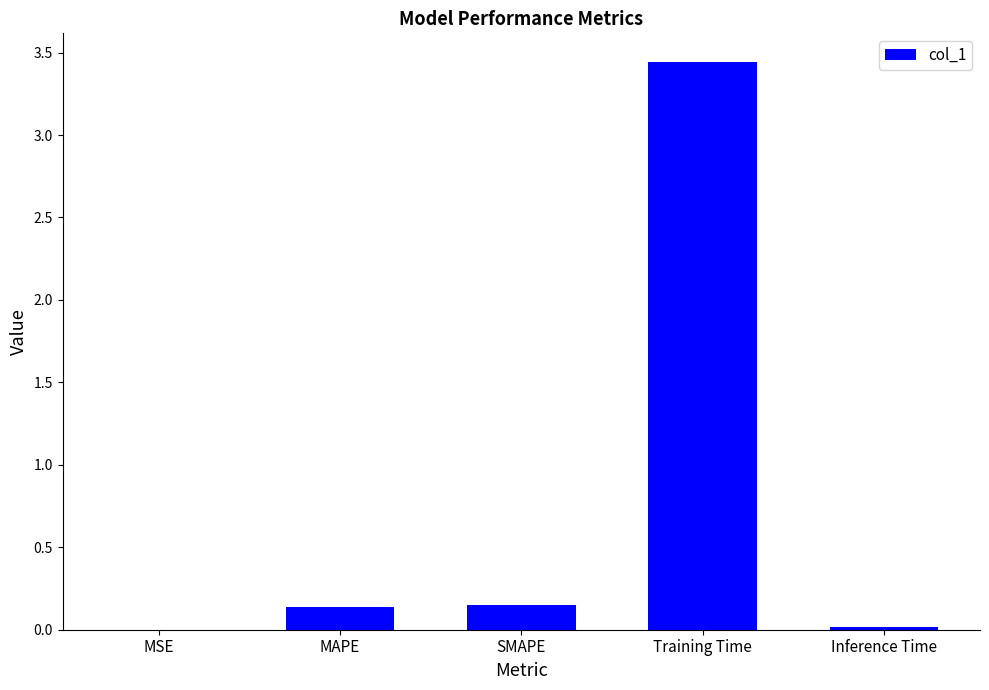

What is the sum of all values?

3.8